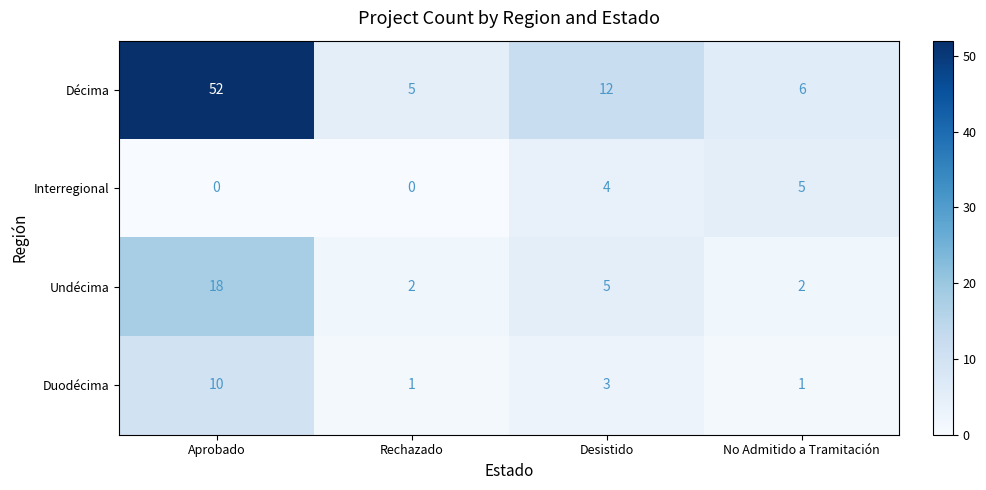

Which series has the largest range (max minus min)?

Décima